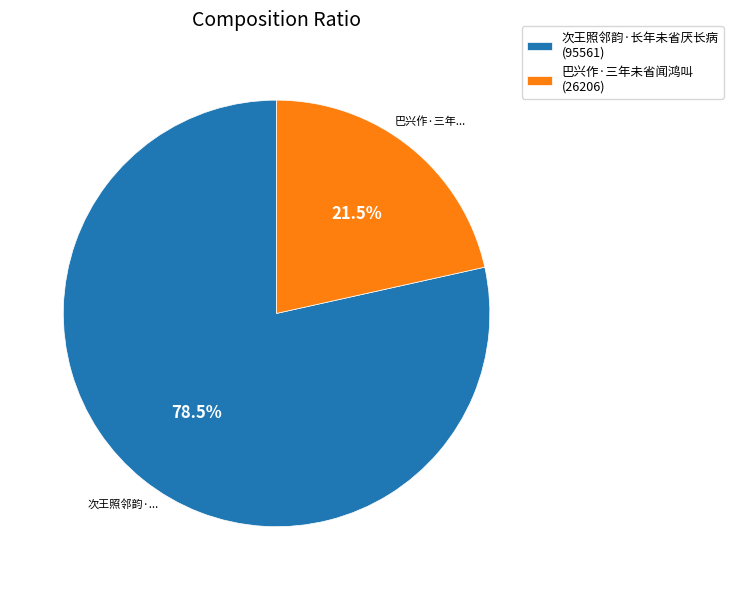

Which slice is the smallest?

巴兴作·三年未省闻鸿叫